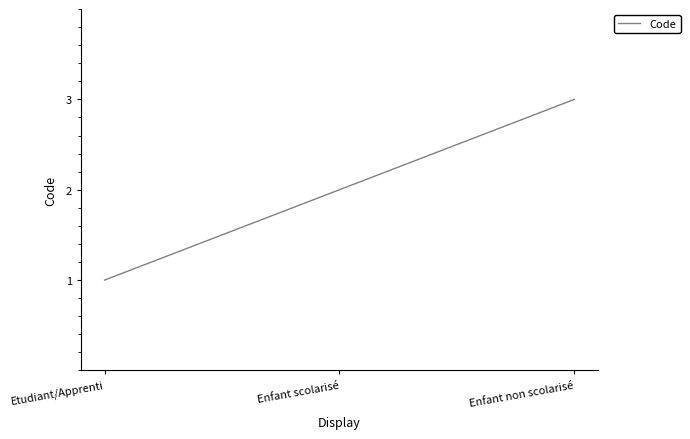

What is the ratio of the value at Enfant non scolarisé to the value at Etudiant/Apprenti?

3.0